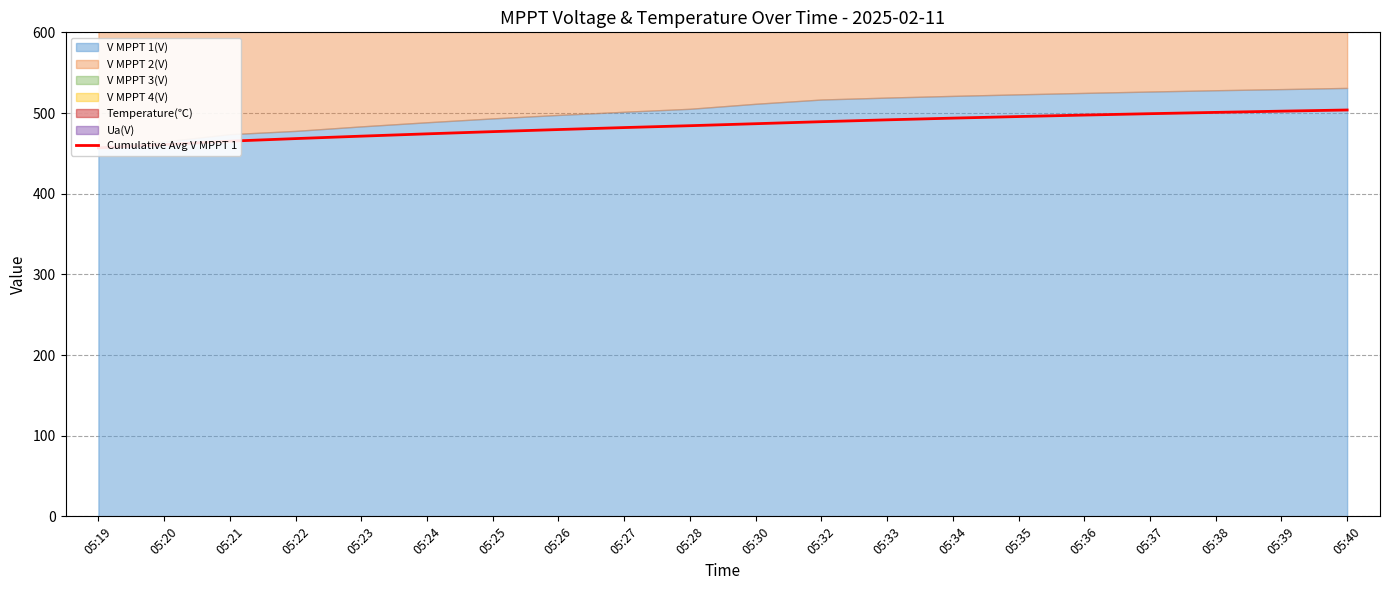

Rank the categories by value from highest to lowest.

05:40, 05:39, 05:38, 05:37, 05:36, 05:35, 05:34, 05:33, 05:32, 05:30, 05:28, 05:27, 05:26, 05:25, 05:24, 05:23, 05:22, 05:21, 05:20, 05:19